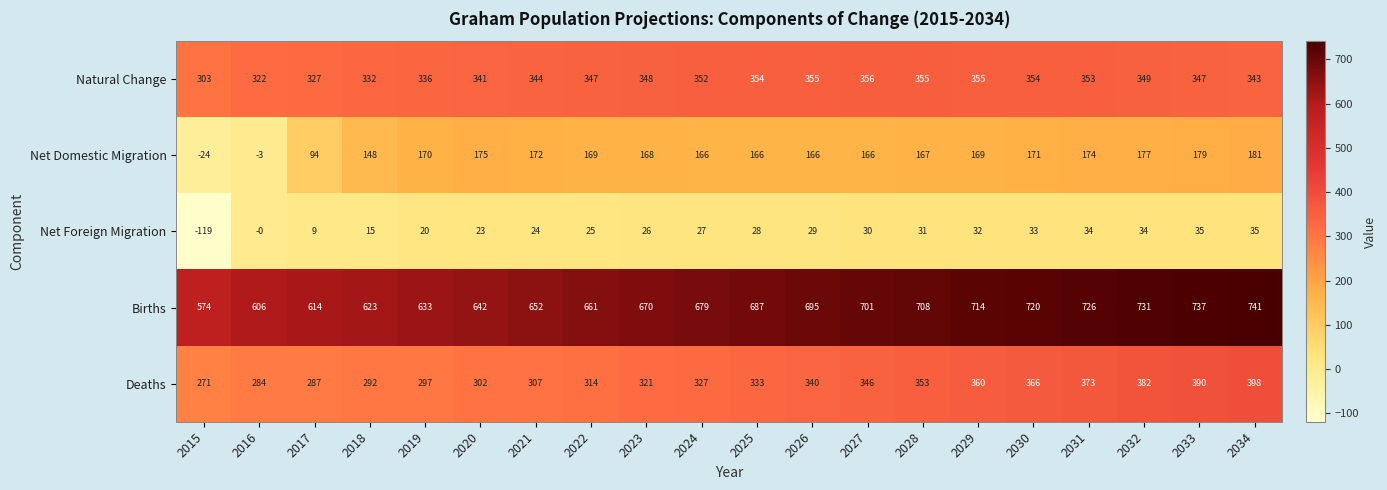

What is the difference between the Deaths values at 2016 and 2030?

82